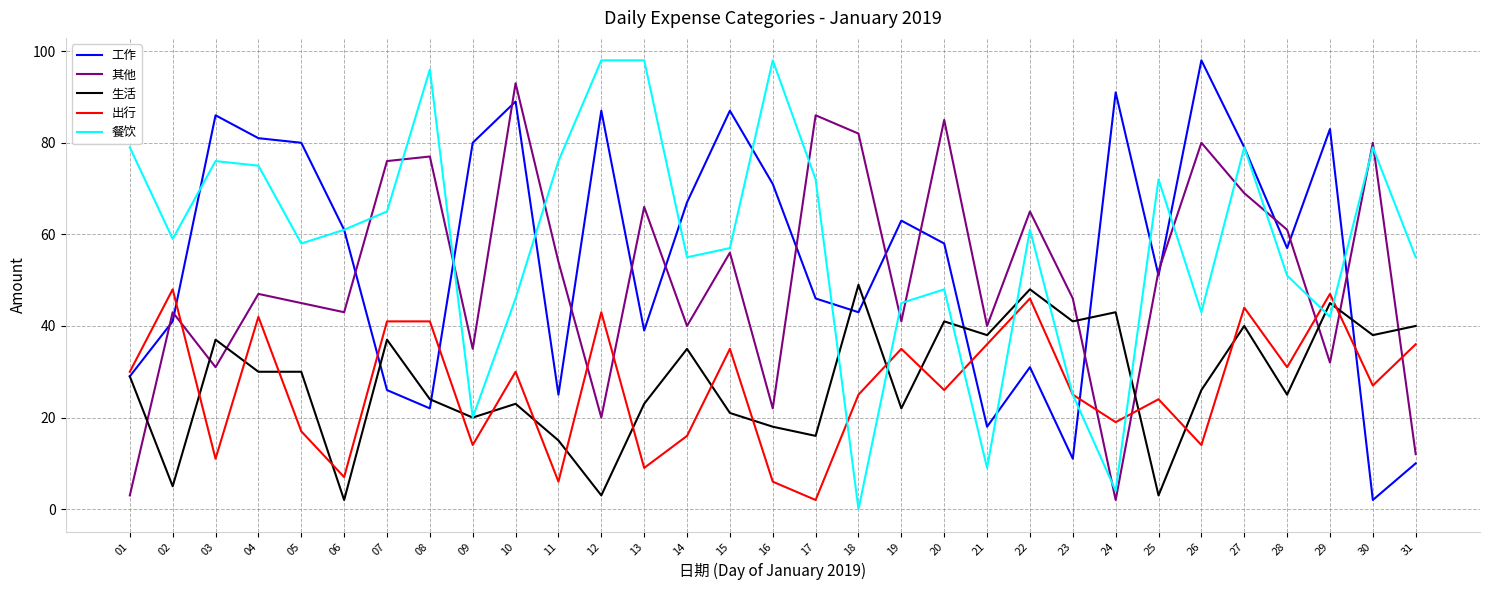

True or false: 工作 has more than 1 interior local peaks.

True